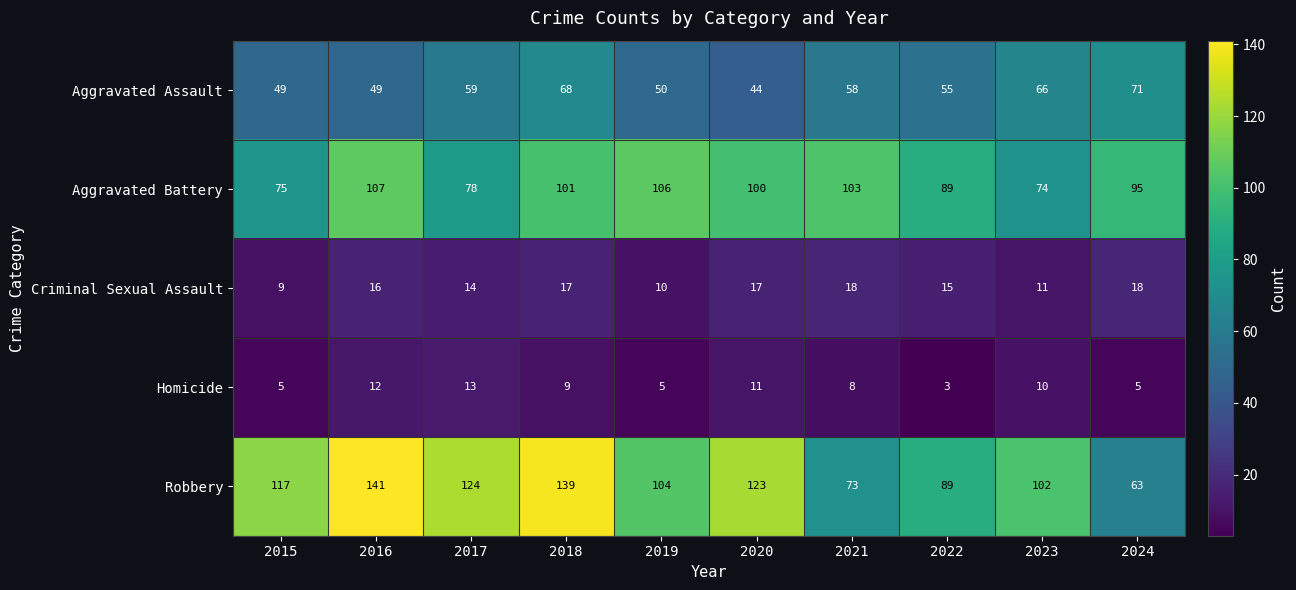

How many Homicide values are between 5 and 11?

7